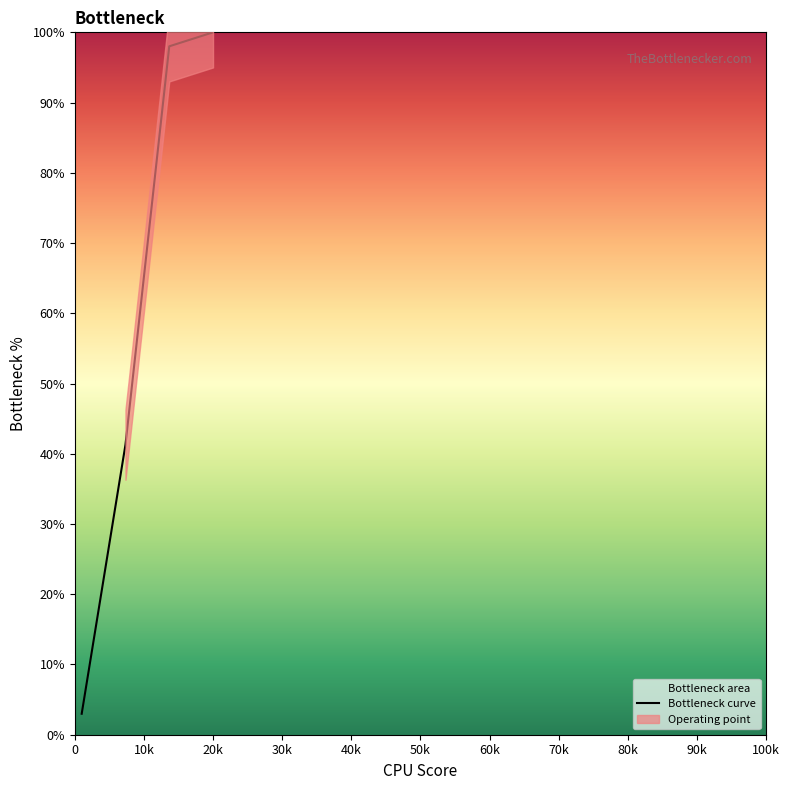

True or false: Bottleneck curve has more than 2 points higher than both neighbors.

False